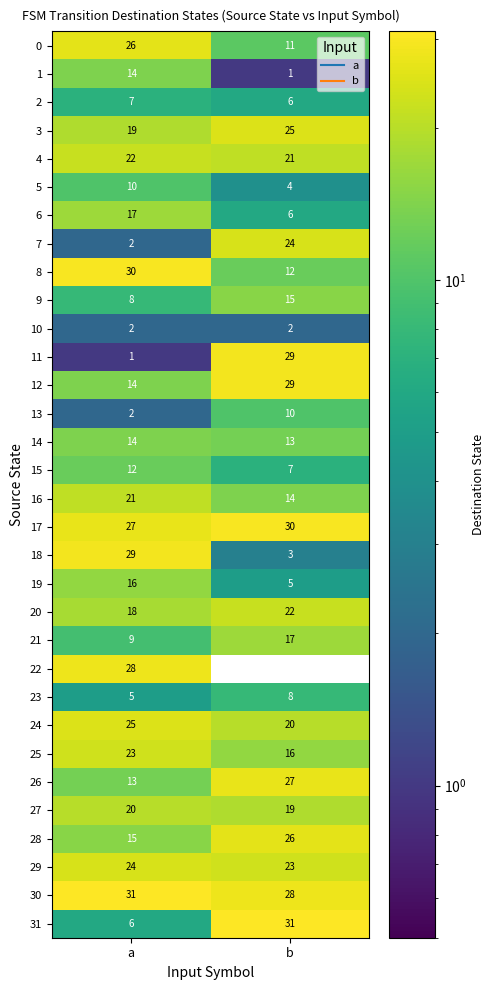

Count the number of categories in the chart.

2